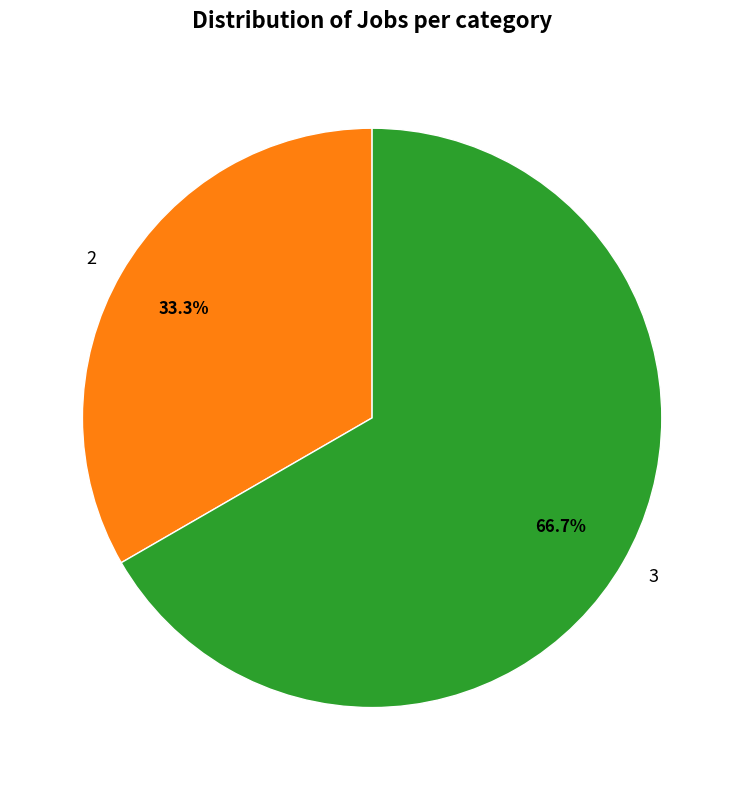

To the nearest percent, what is the average slice percentage?

50%